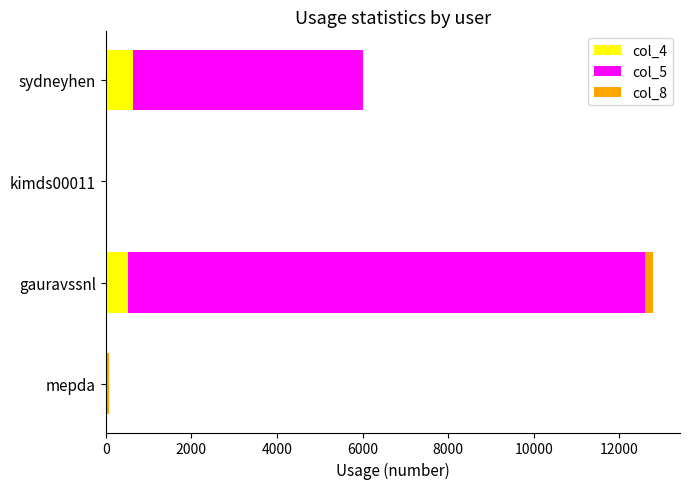

What is the average value of the col_4 series?

296